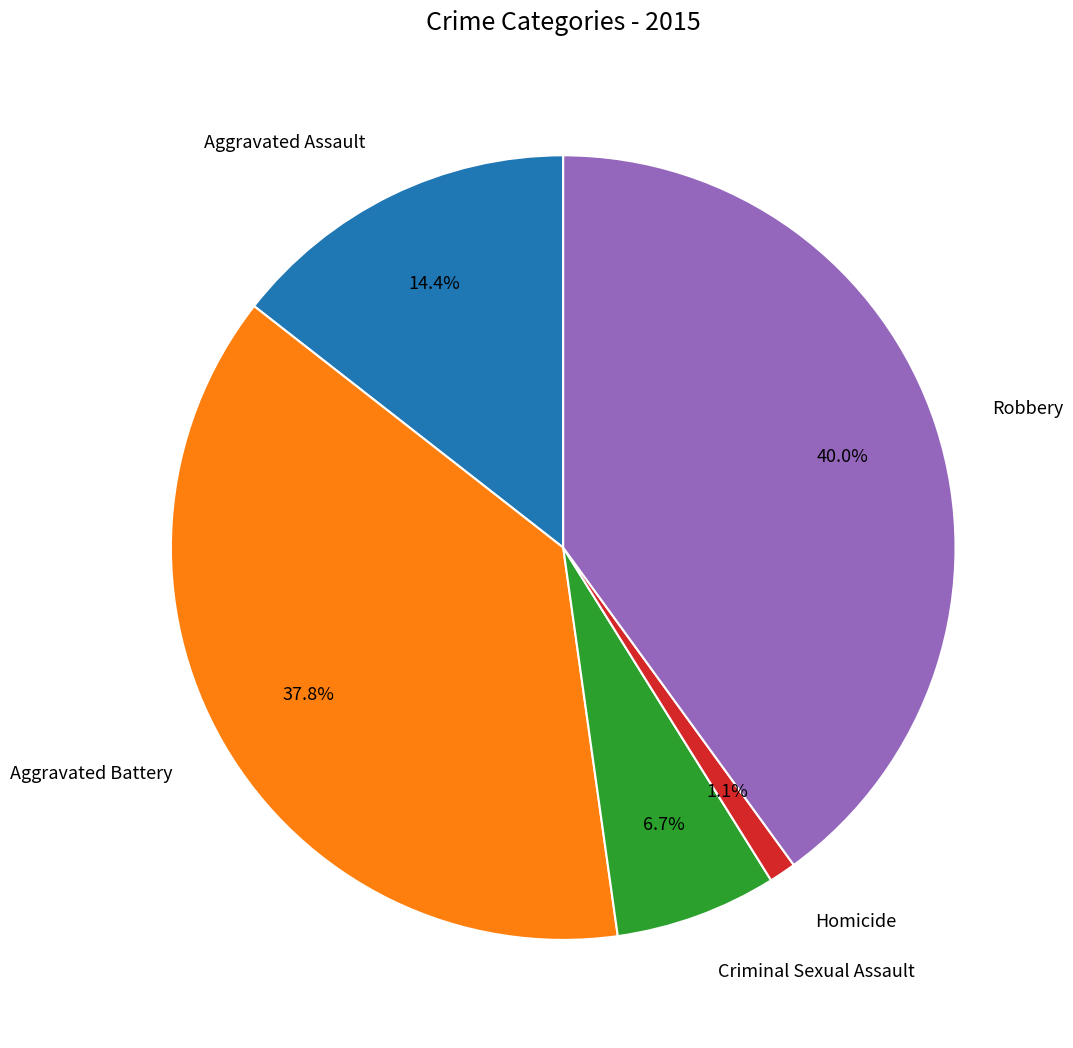

Count the number of slices in the pie.

5